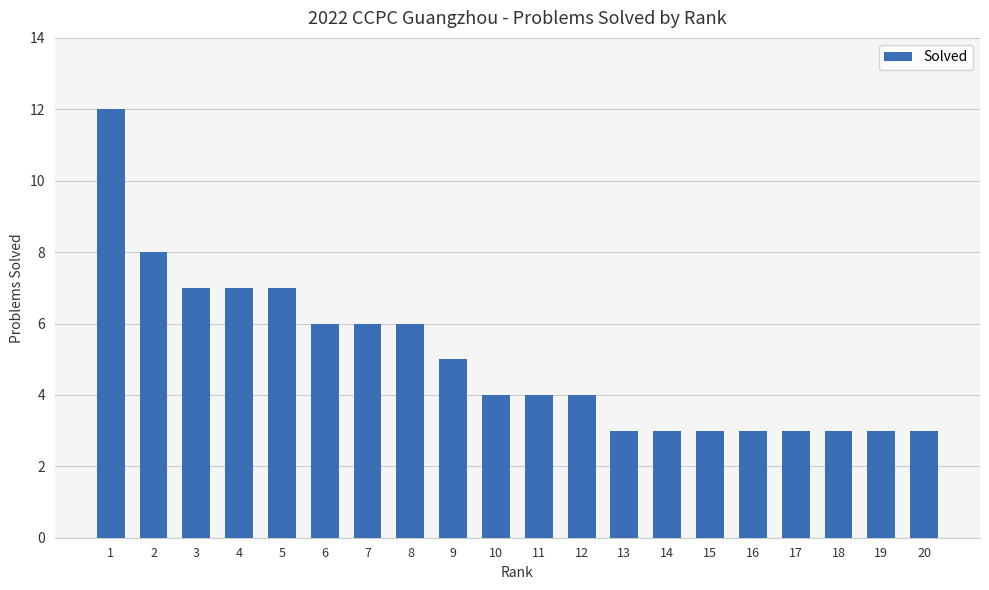

Count the number of categories in the chart.

20